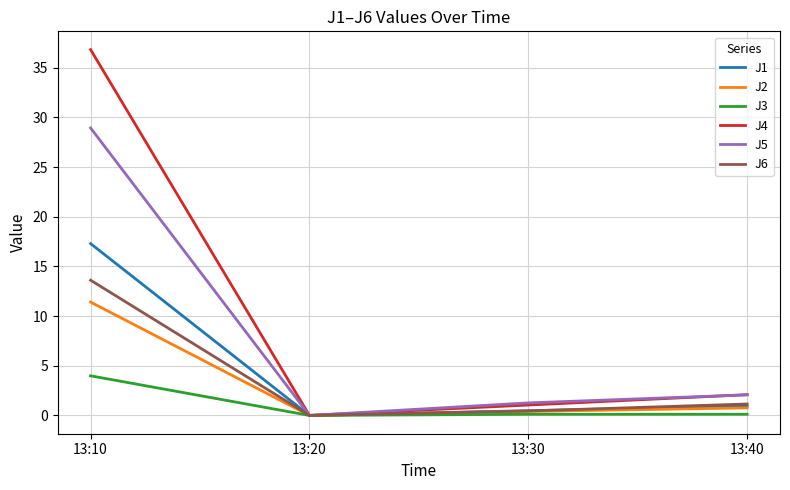

Is the value of J4 at 13:40 greater than the value of J3 at 13:10?

No